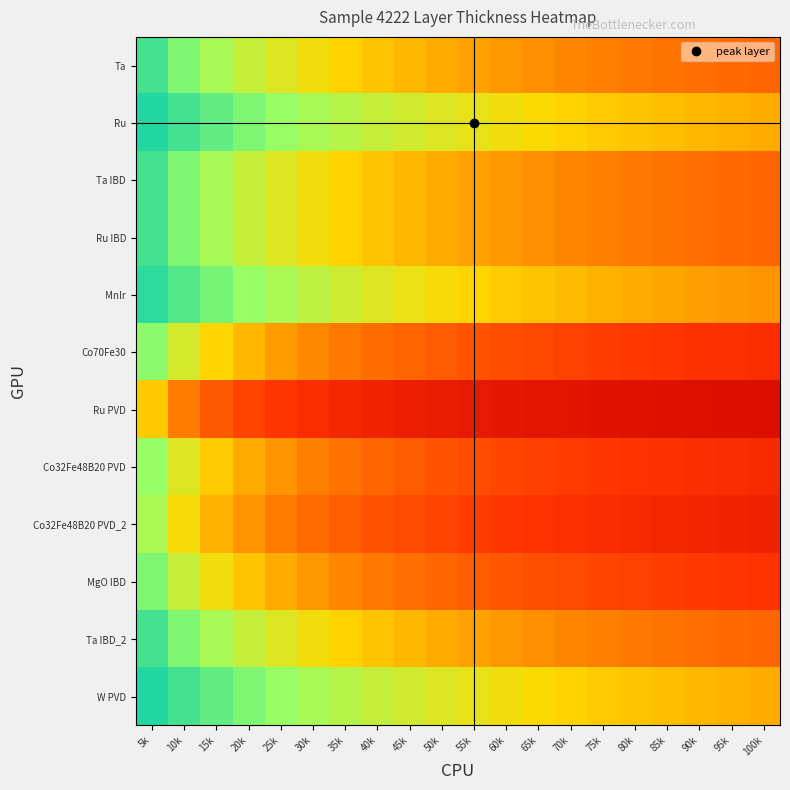

What is the total value across all series at 80k?

4.0